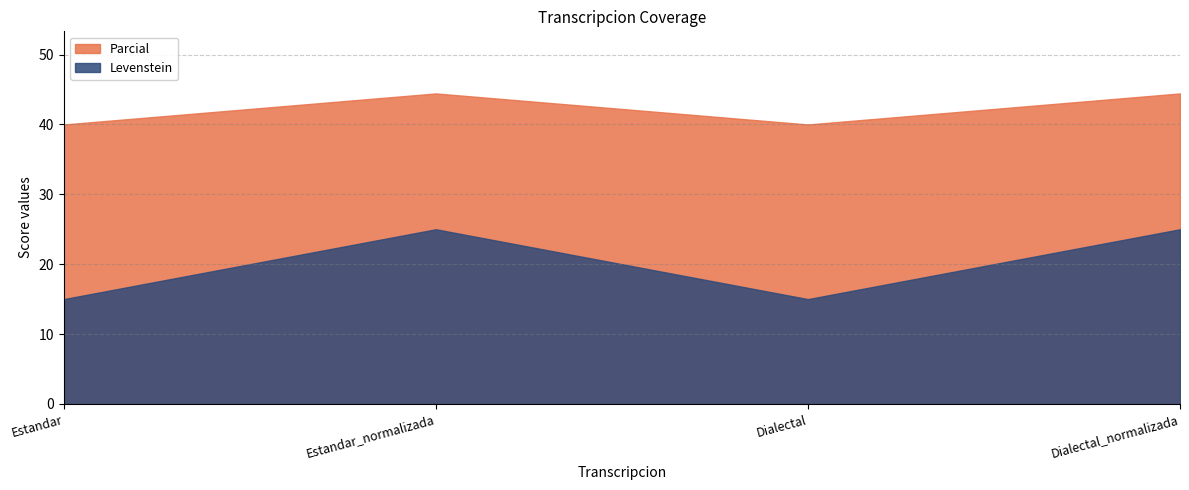

True or false: Parcial has a value of 44.4 at Dialectal_normalizada.

True